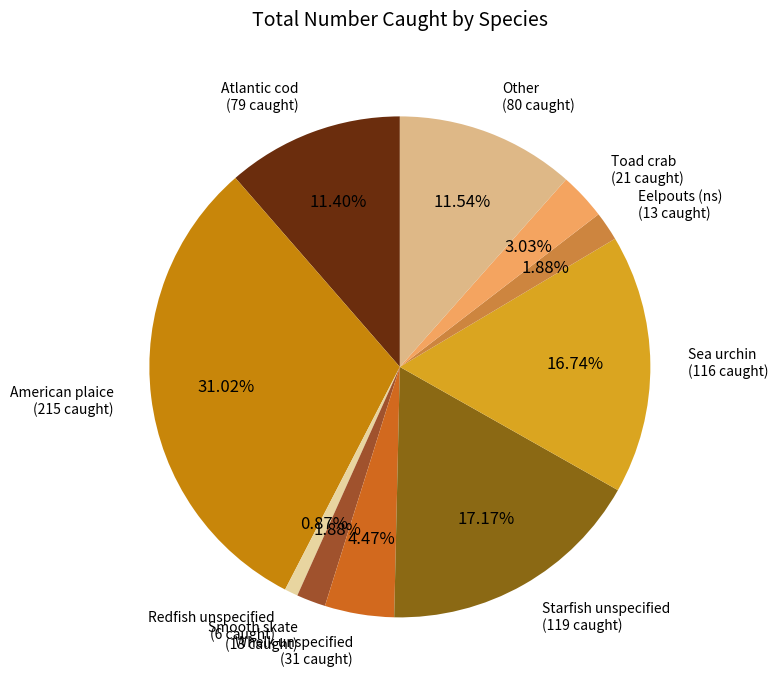

How many slices are in this pie chart?

10